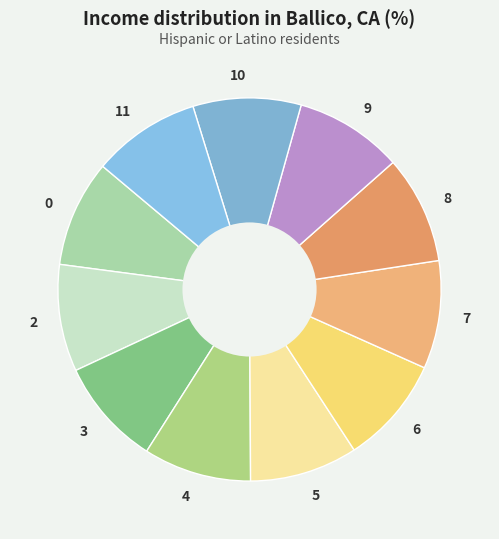

What is the ratio of the value at 4 to the value at 3?

1.0